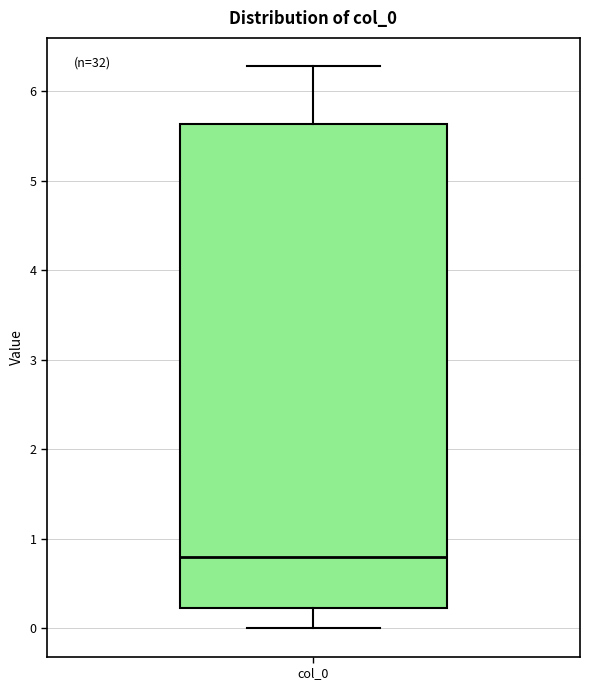

Transcribe this box plot: give where the median line is, the range the box spans, and where the two whiskers end, as read against the y-axis. The values are not printed on the chart, so give them approximately, as read against the axis.

median 0.8, box 0.2 to 5.6, whiskers 0.0 to 6.3